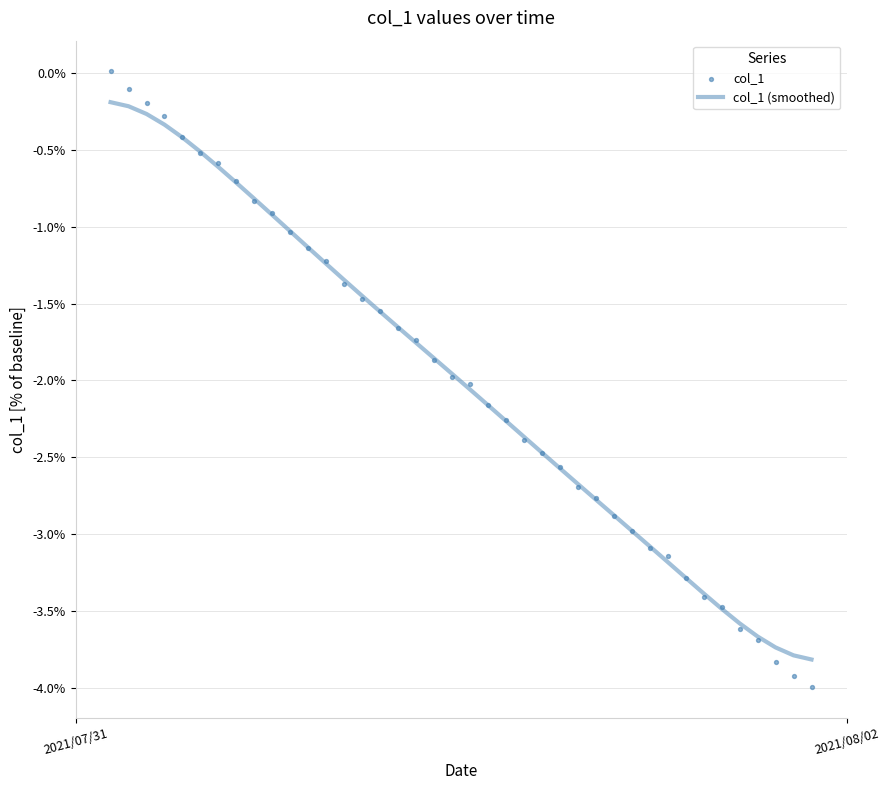

At which category is the sum across all series the highest?

2021/07/31